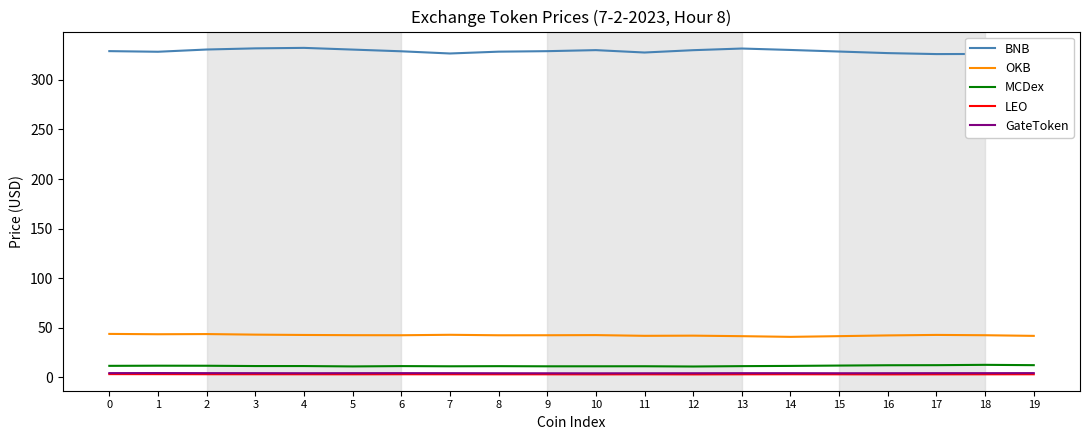

True or false: GateToken has a value of 4.4 at 0.

True